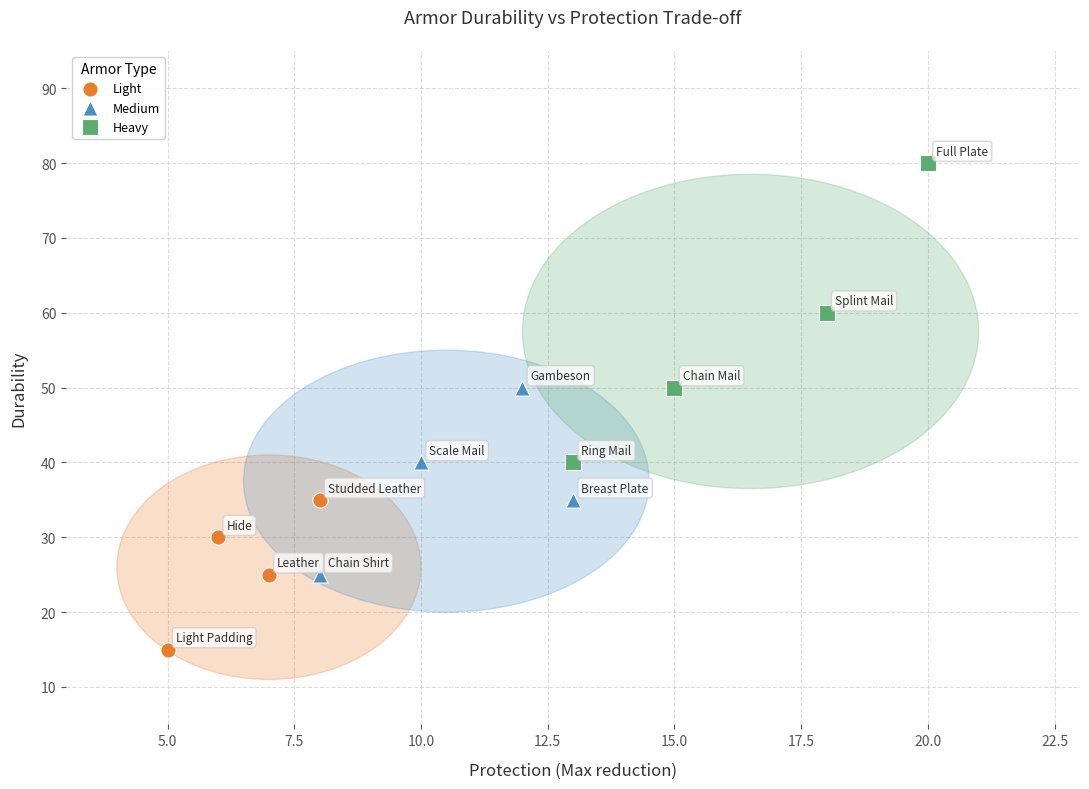

Which series reaches the maximum Y coordinate?

Heavy